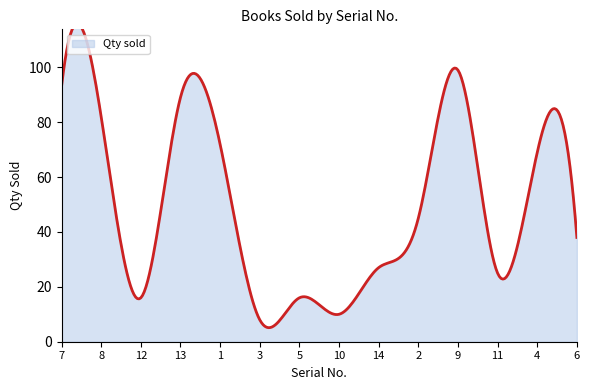

Between 6 and 4, which is larger?

4